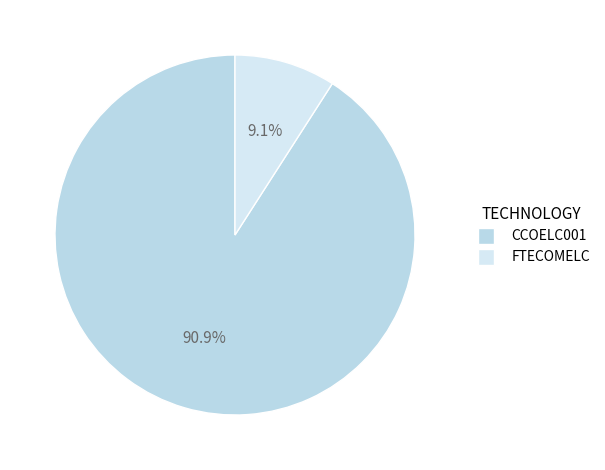

Does any single category account for the majority?

Yes